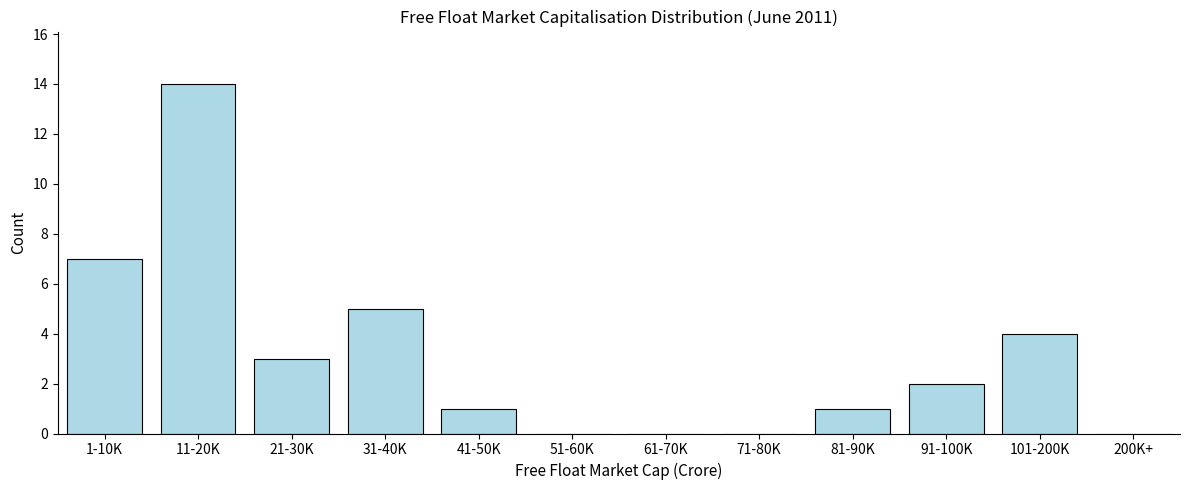

Reading right to left, list all the values displayed in this chart.

200K+=0	101-200K=4	91-100K=2	81-90K=1	71-80K=0	61-70K=0	51-60K=0	41-50K=1	31-40K=5	21-30K=3	11-20K=14	1-10K=7